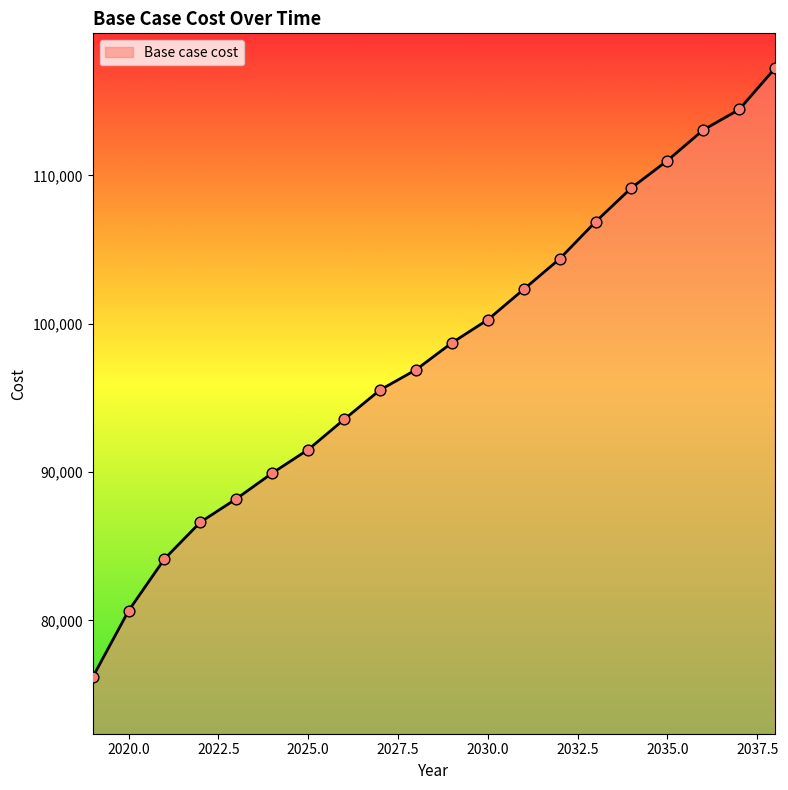

What is the minimum value shown in the chart?

76174.4